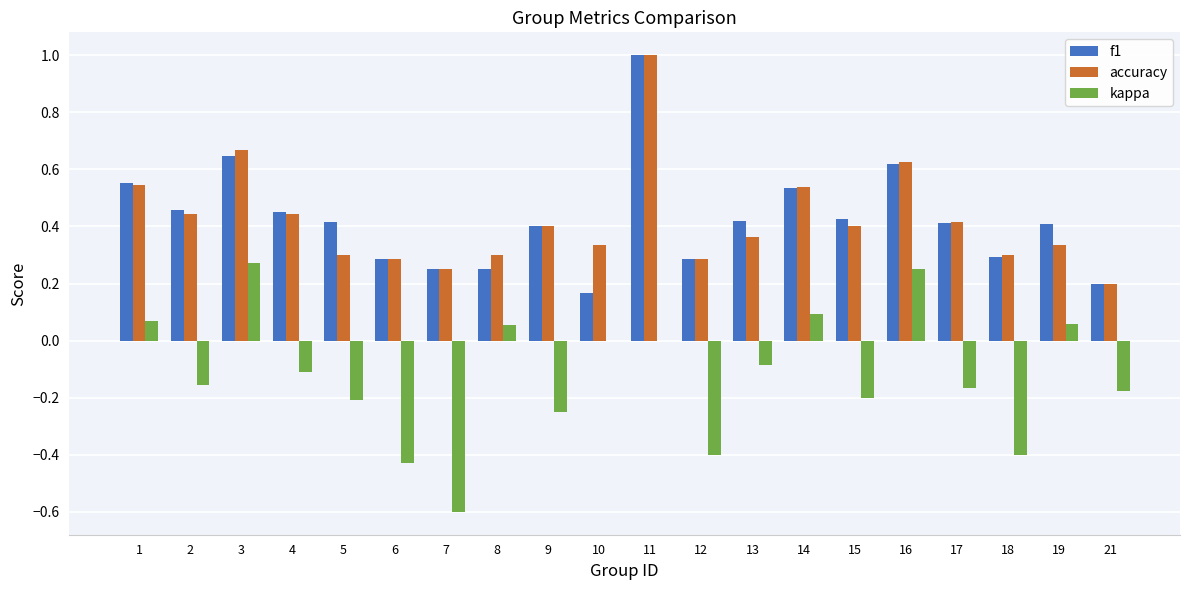

Which series has the largest range (max minus min)?

kappa